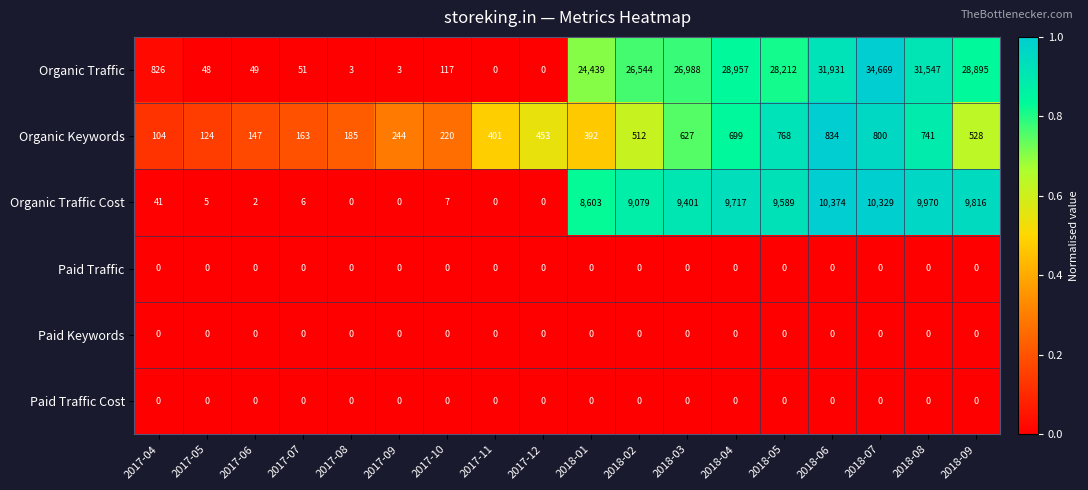

Which series has the widest spread of values?

Organic Traffic